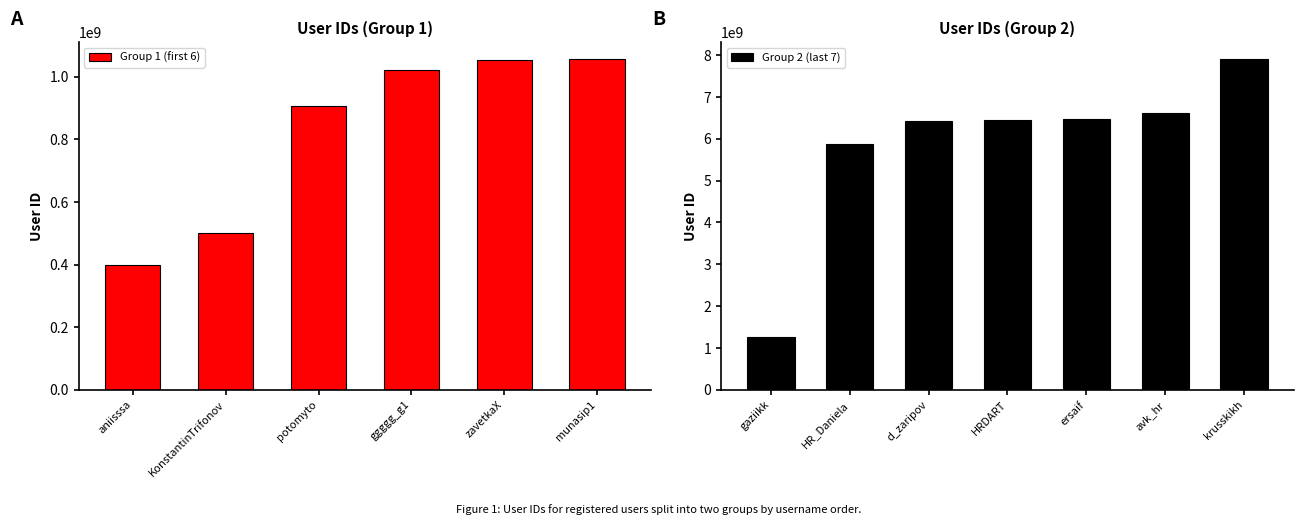

Where does the data first go above 1255867573?

HR_Daniela